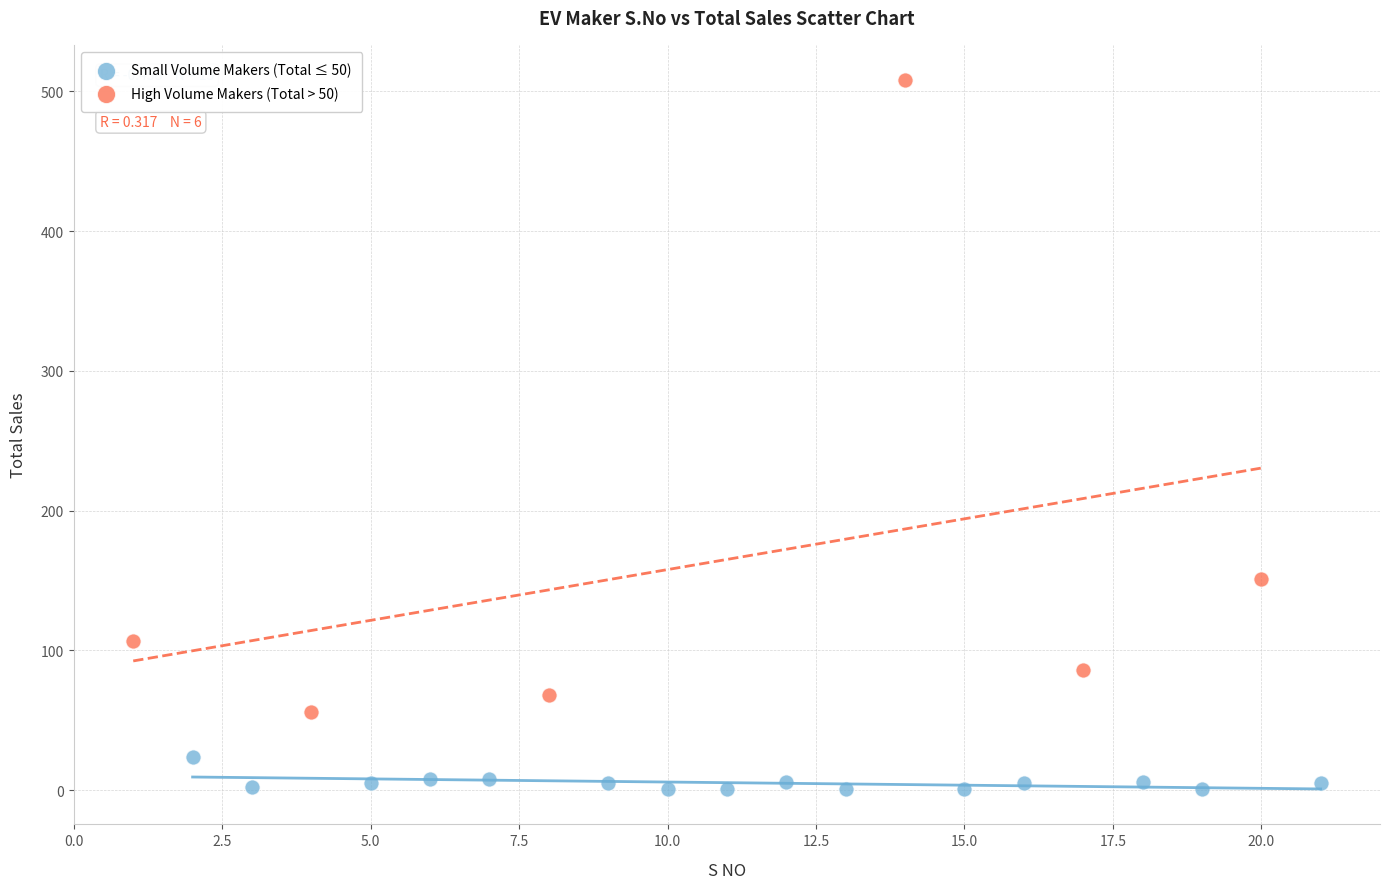

Which series has the largest Y range (max minus min)?

High Volume Makers (Total > 50)